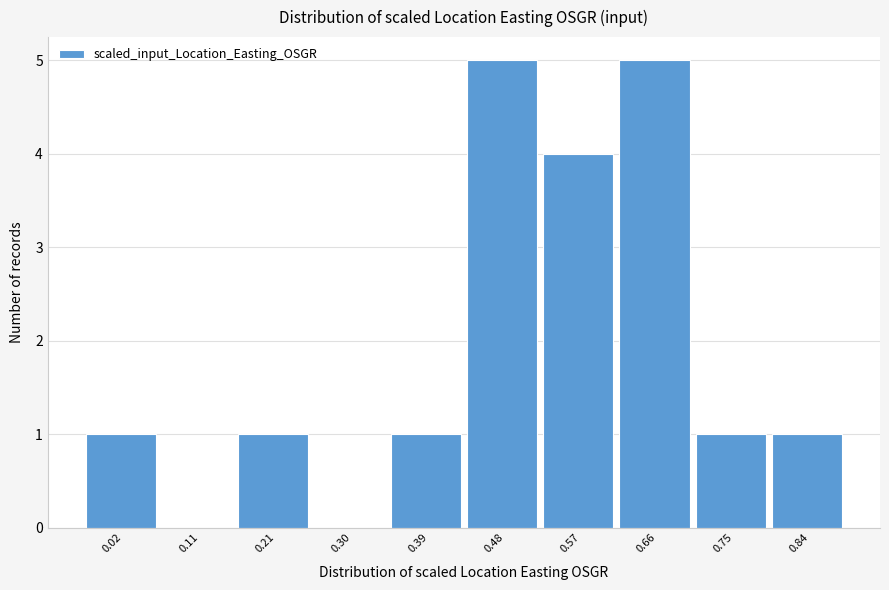

Reading left to right, extract all data points from this chart.

0.02=1	0.11=0	0.21=1	0.30=0	0.39=1	0.48=5	0.57=4	0.66=5	0.75=1	0.84=1